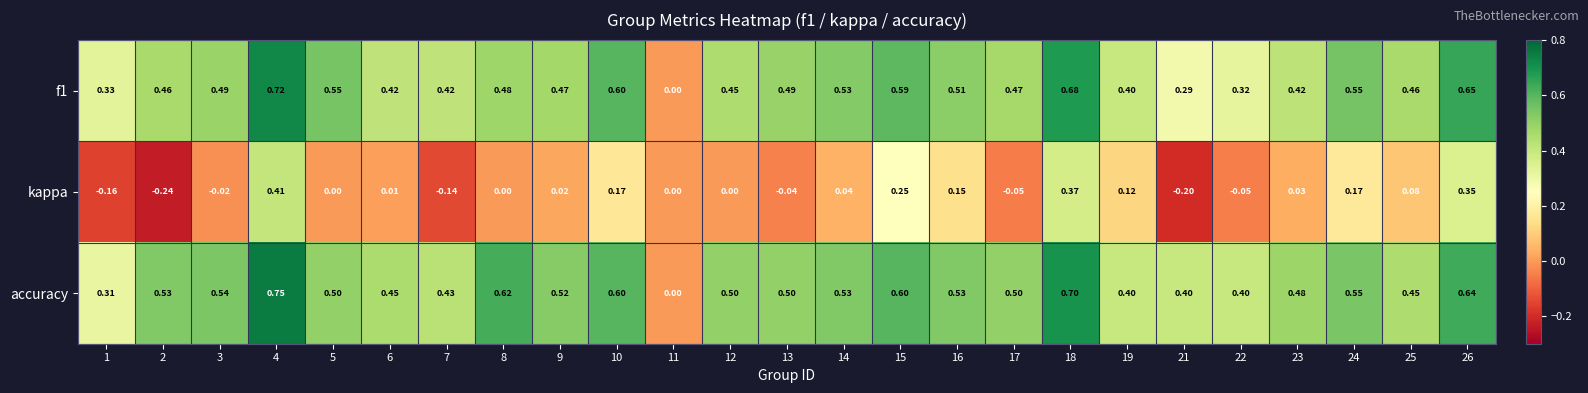

What is the total value across all series at 17?

0.9